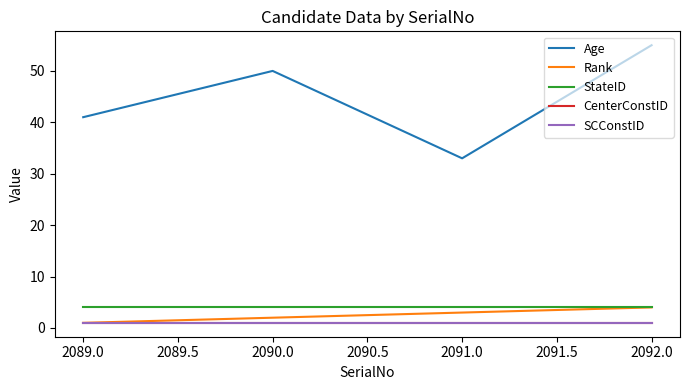

Which series has the largest total across all categories?

Age